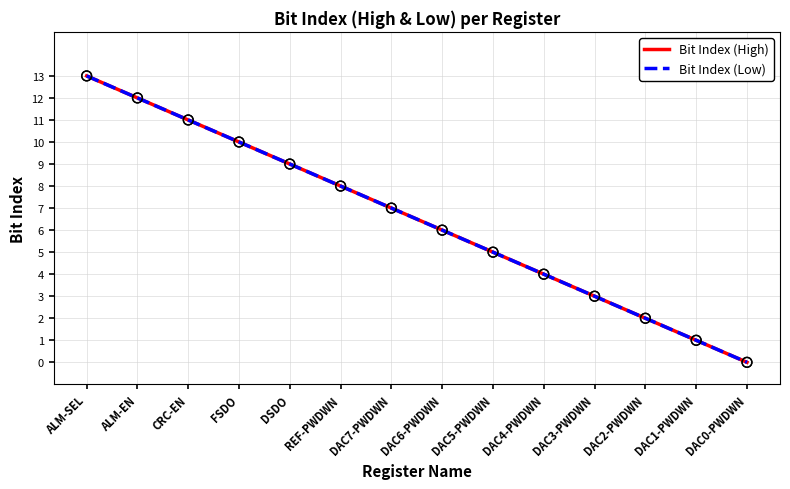

At how many categories does at least one series exceed 8?

5